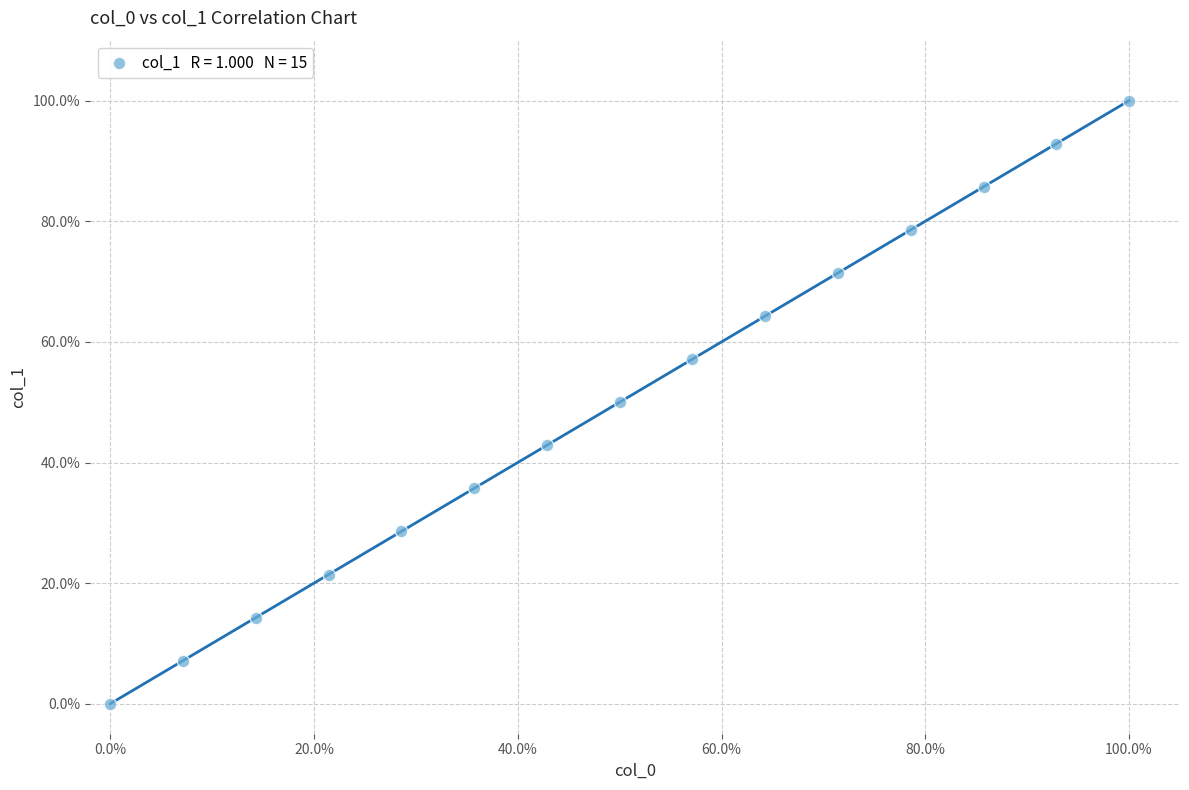

What is the range of X values (max minus min)?

100.0